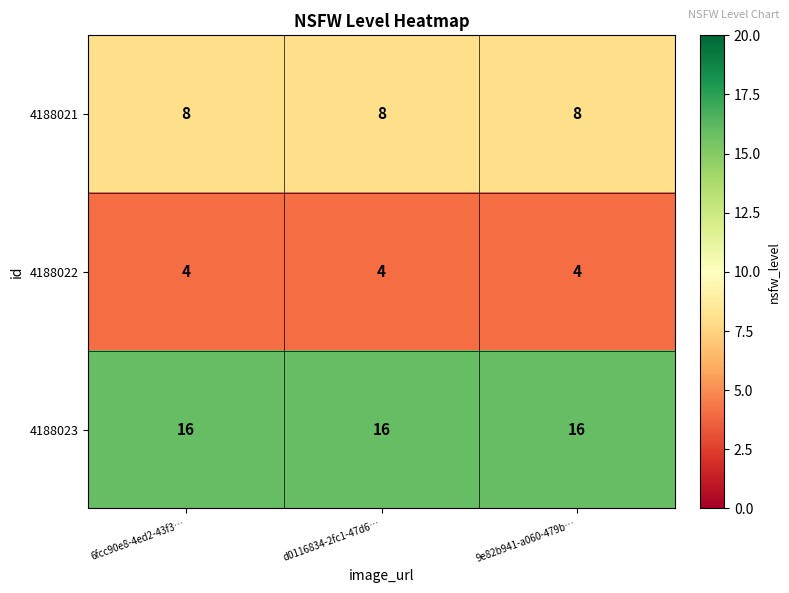

Is it true that 4188022 equals 1 at 9e82b941-a060-479b…?

False